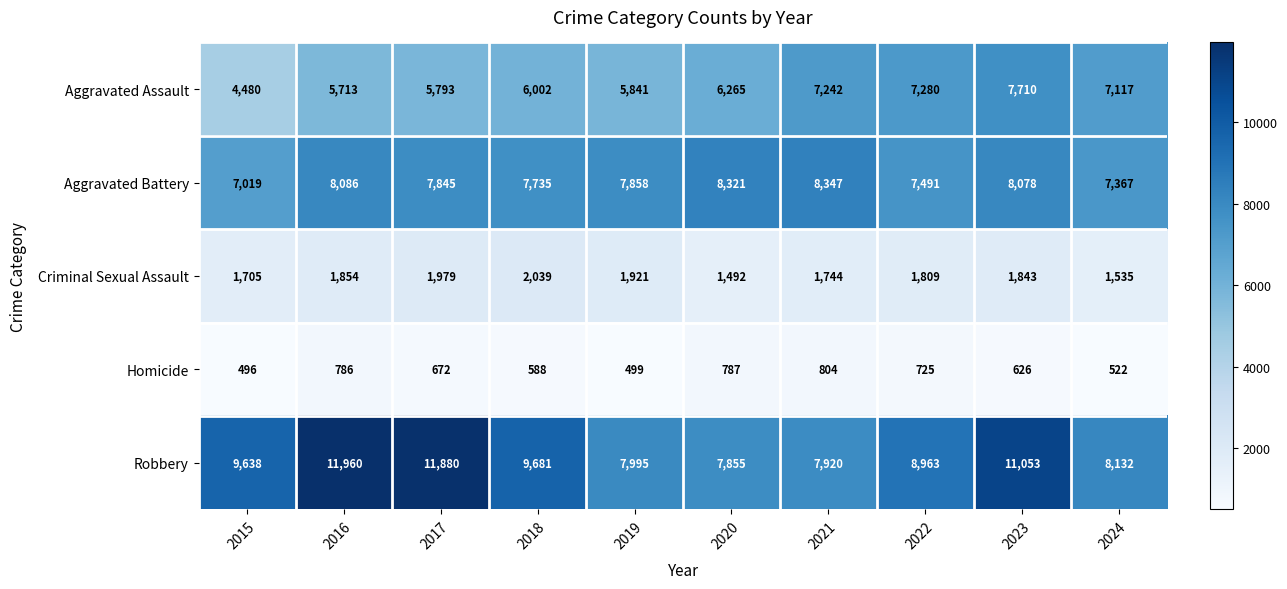

Which series has the widest spread of values?

Robbery